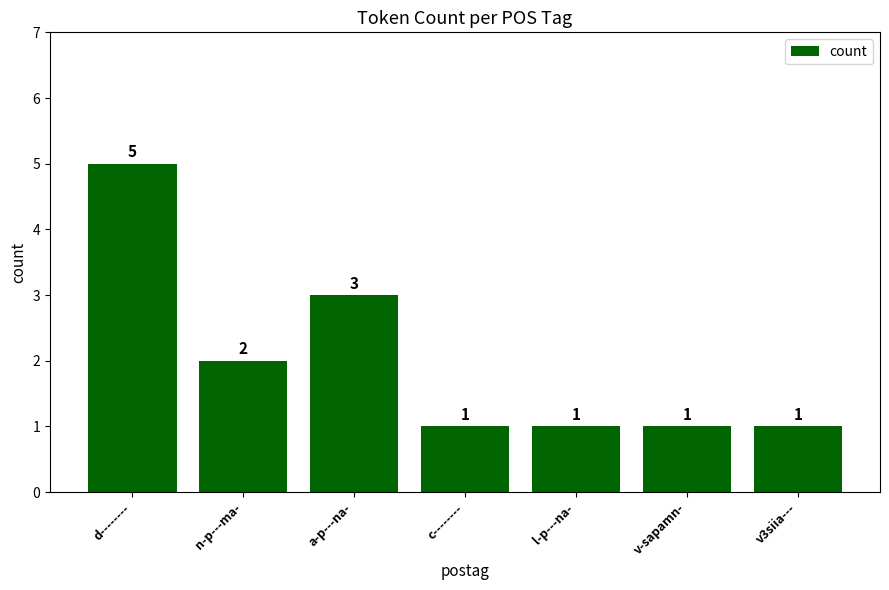

What is the label of the 5th bar from the left?

l-p---na-